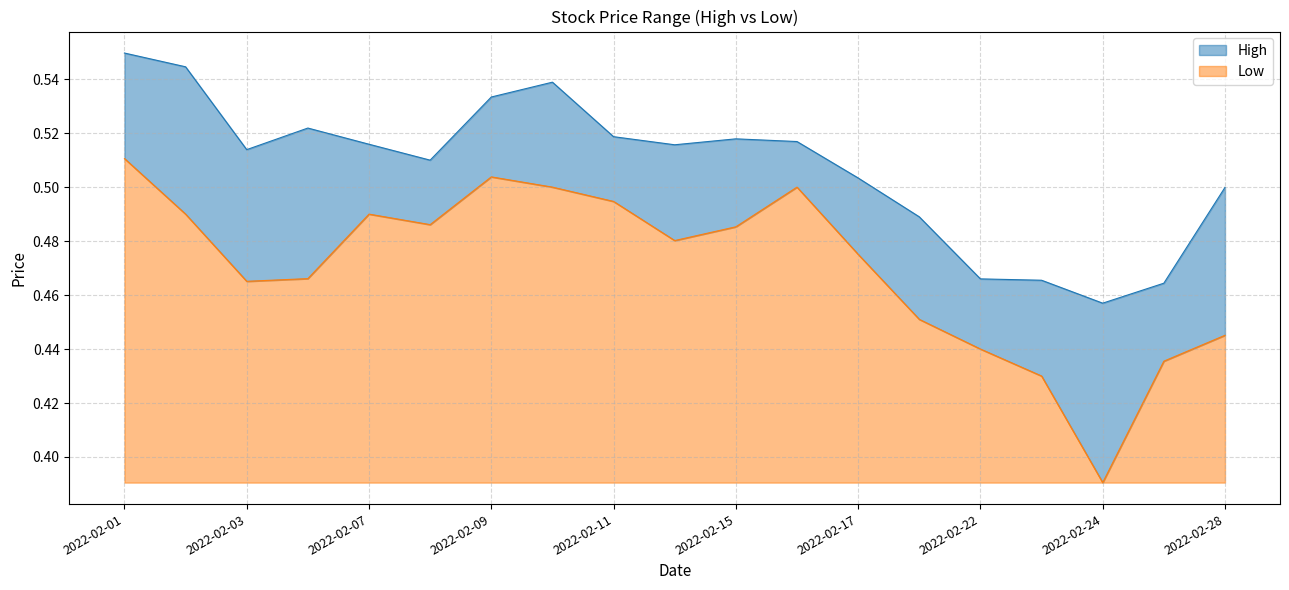

What is the value of the High point at the 10th from the left?

0.5